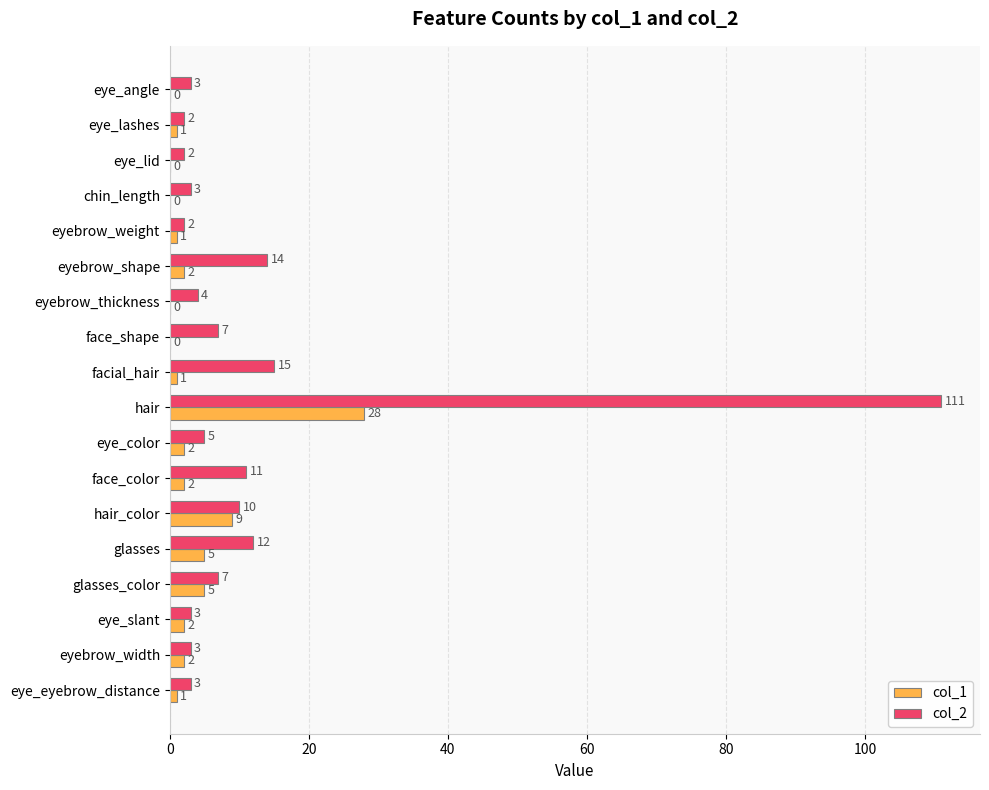

Between chin_length and face_shape, which series saw the biggest shift?

col_2